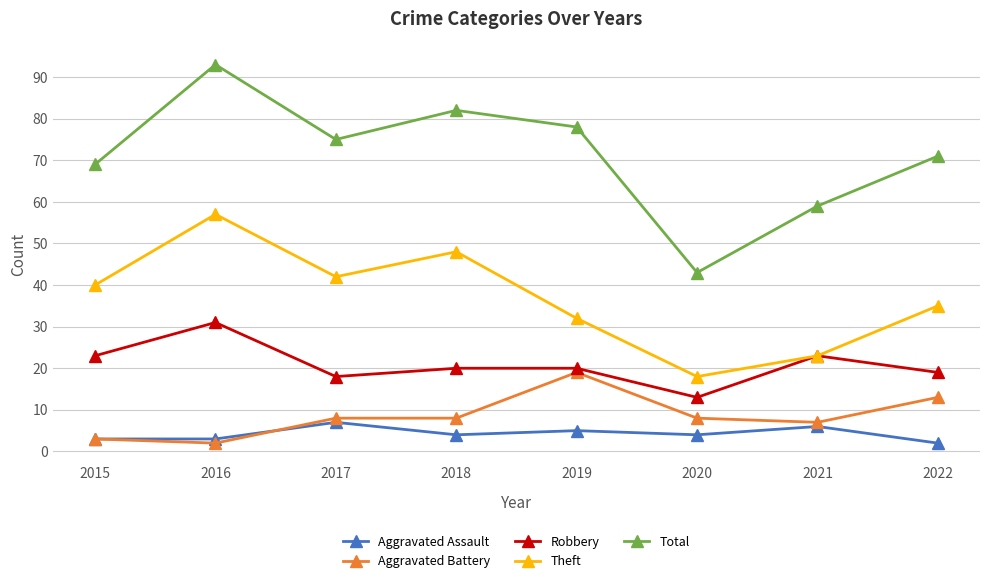

Does the chart have visible grid lines?

Yes